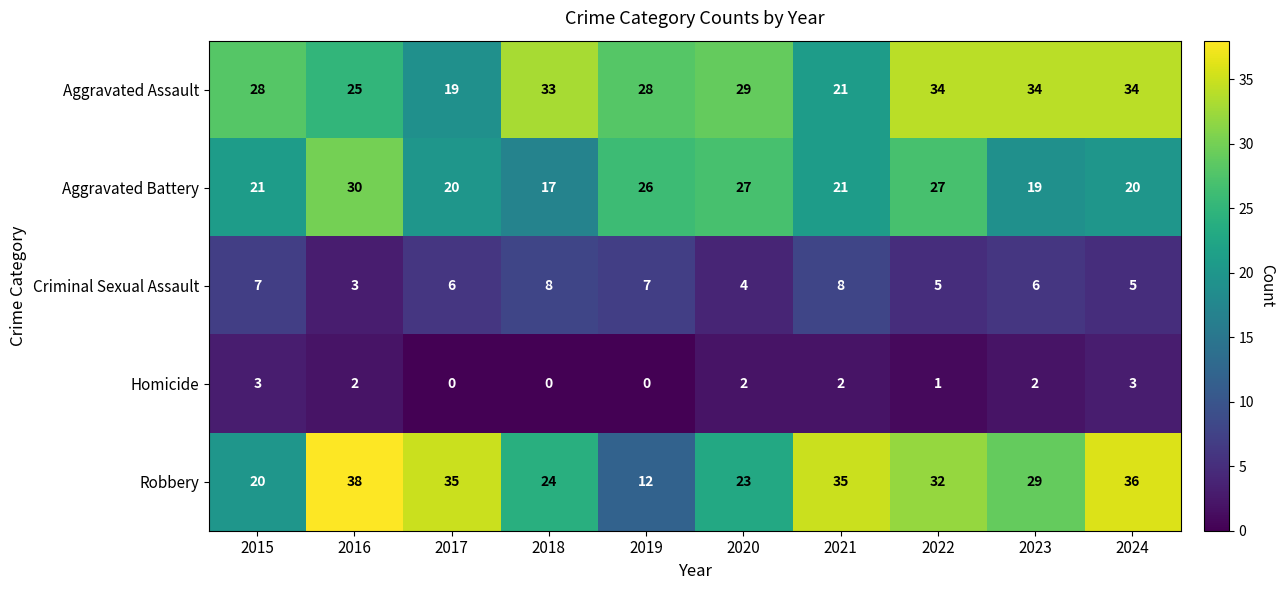

Rank the series at 2022 from lowest to highest value.

Homicide, Criminal Sexual Assault, Aggravated Battery, Robbery, Aggravated Assault